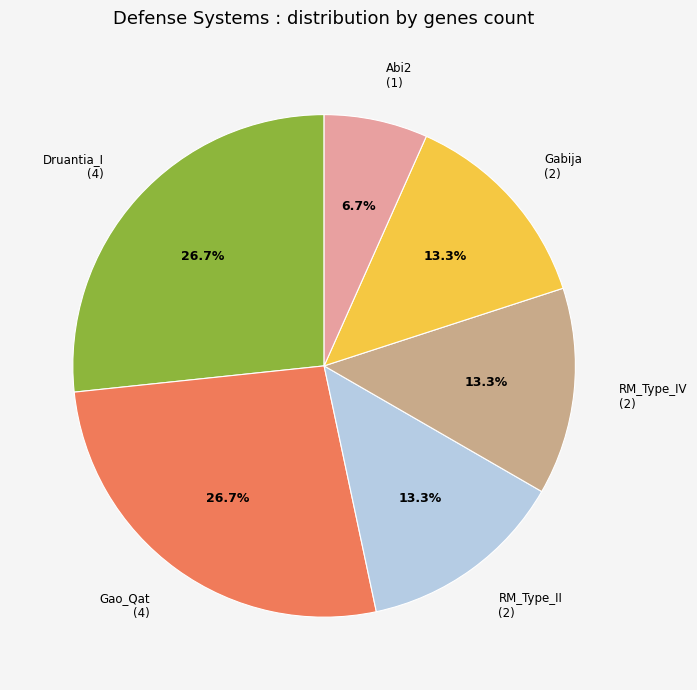

Does Gabija account for over 50% of the chart?

No